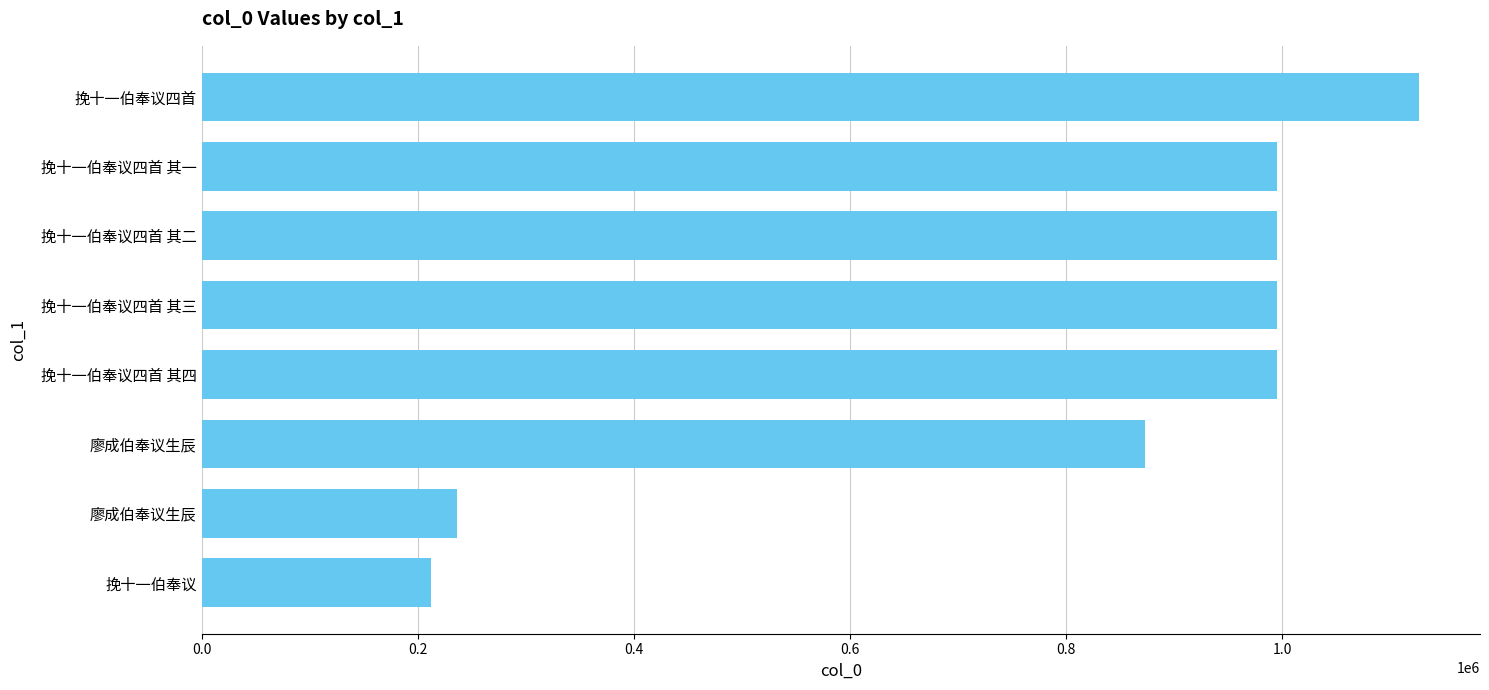

How many values are below 994804?

4